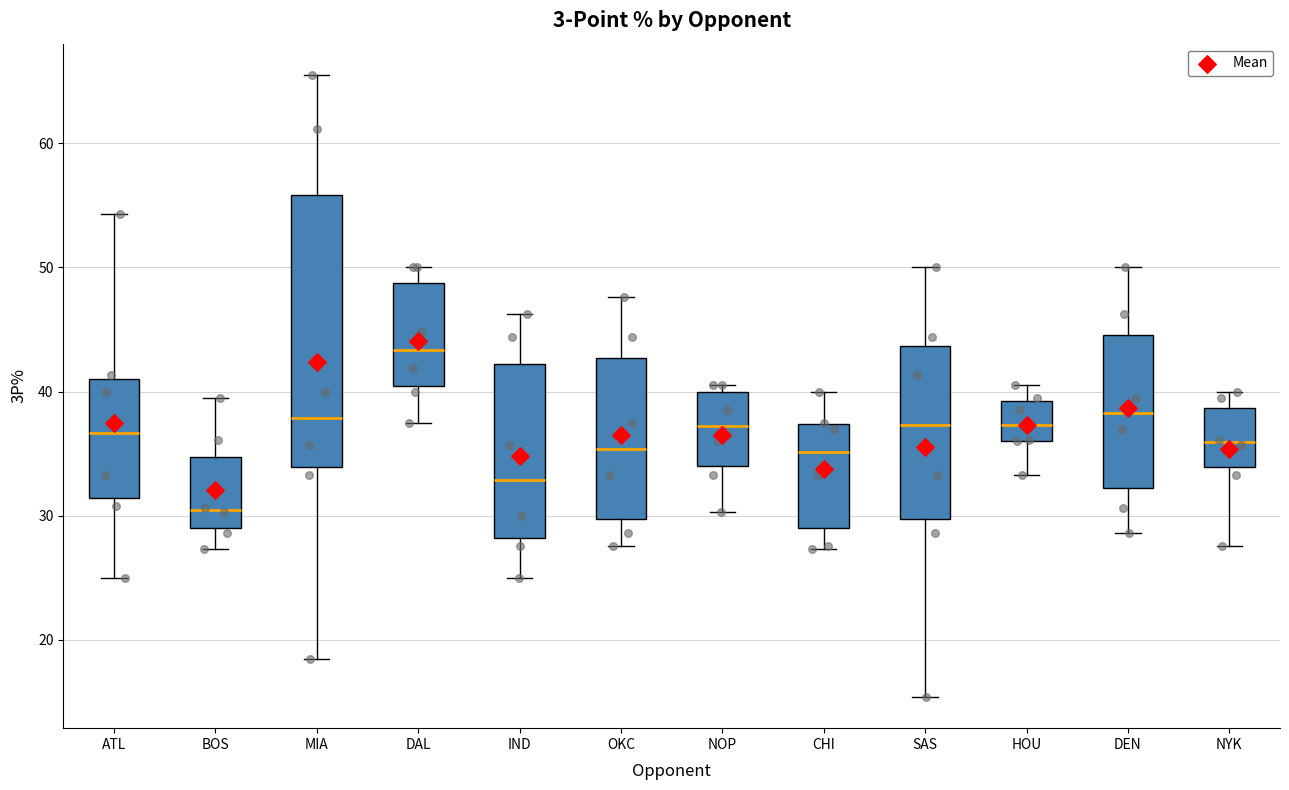

Reading left to right, transcribe this box plot: for each box, give where its median line is, the range the box spans, and where its two whiskers end, as read against the y-axis. The values are not printed on the chart, so give them approximately, as read against the axis.

ATL: median 37, box 31 to 41, whiskers 25 to 54
BOS: median 30, box 29 to 35, whiskers 27 to 40
MIA: median 38, box 34 to 56, whiskers 19 to 66
DAL: median 43, box 40 to 49, whiskers 38 to 50
IND: median 33, box 28 to 42, whiskers 25 to 46
OKC: median 35, box 30 to 43, whiskers 28 to 48
NOP: median 37, box 34 to 40, whiskers 30 to 41
CHI: median 35, box 29 to 37, whiskers 27 to 40
SAS: median 37, box 30 to 44, whiskers 15 to 50
HOU: median 37, box 36 to 39, whiskers 33 to 41
DEN: median 38, box 32 to 45, whiskers 29 to 50
NYK: median 36, box 34 to 39, whiskers 28 to 40